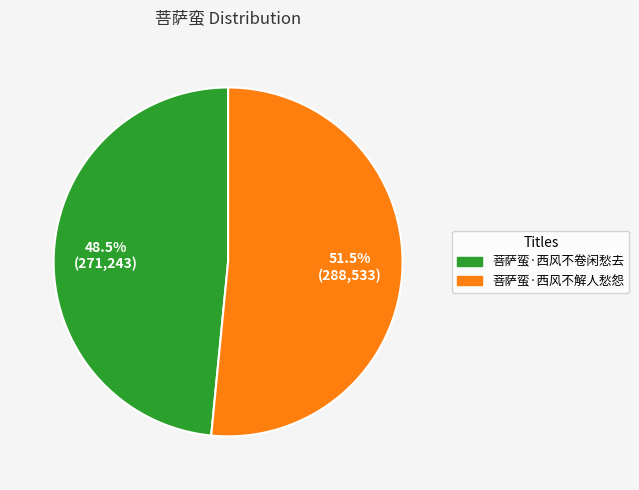

What is the largest slice in the pie chart?

菩萨蛮·西风不解人愁怨